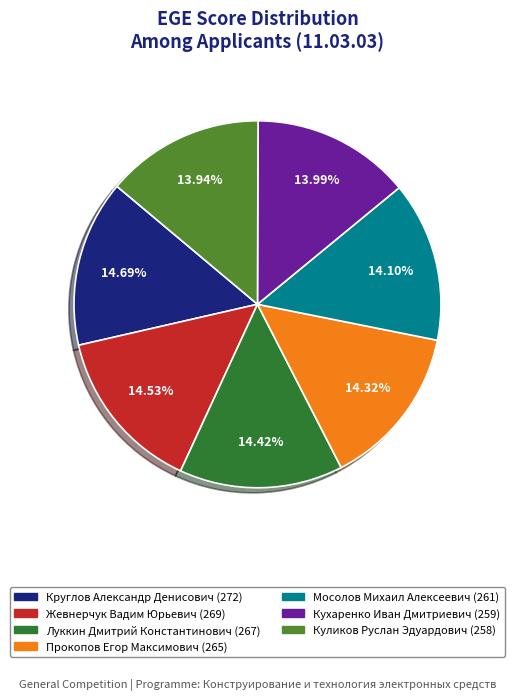

Is there a majority slice in this chart?

No